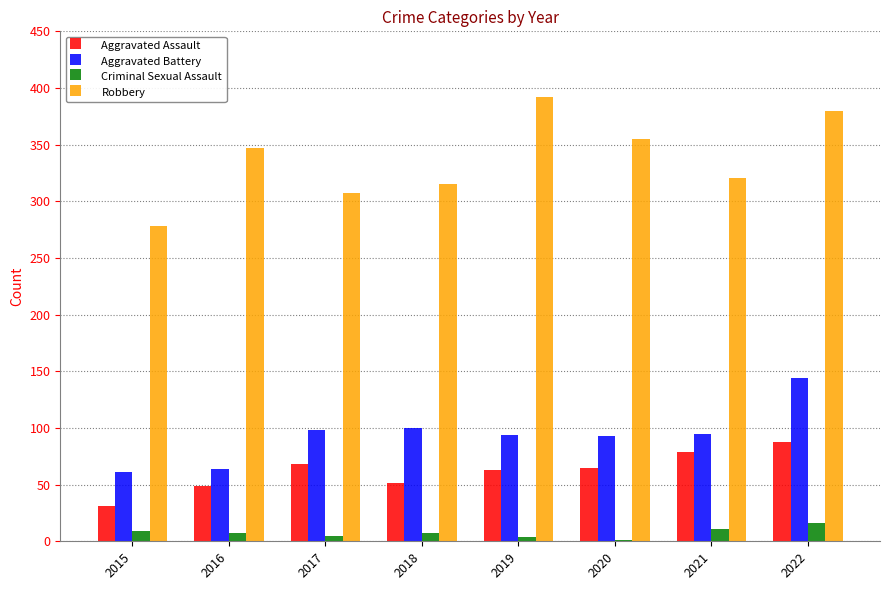

What is the highest value of the Aggravated Battery series?

144